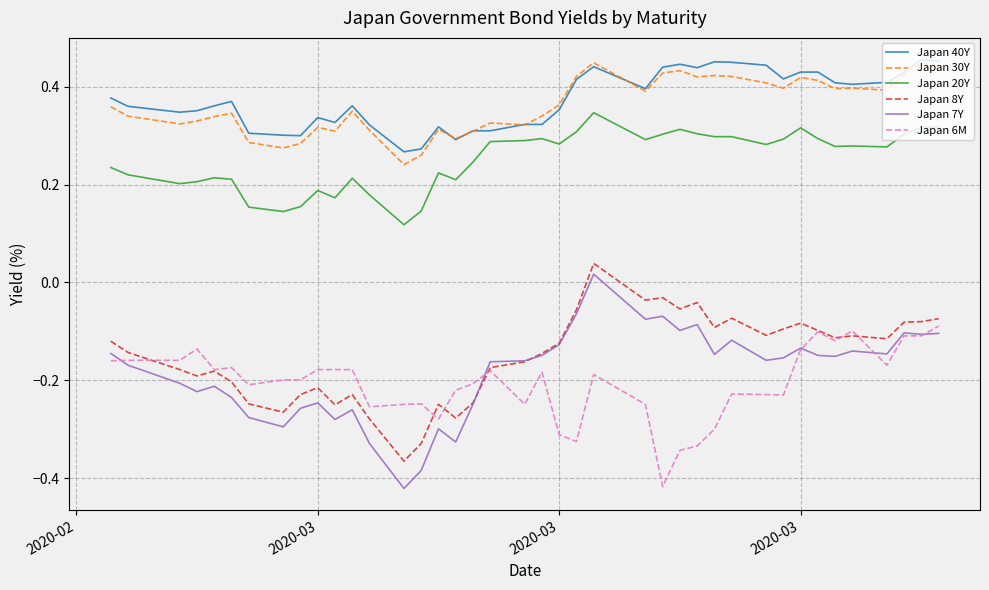

True or false: Japan 30Y and Japan 6M intersect in this chart.

False